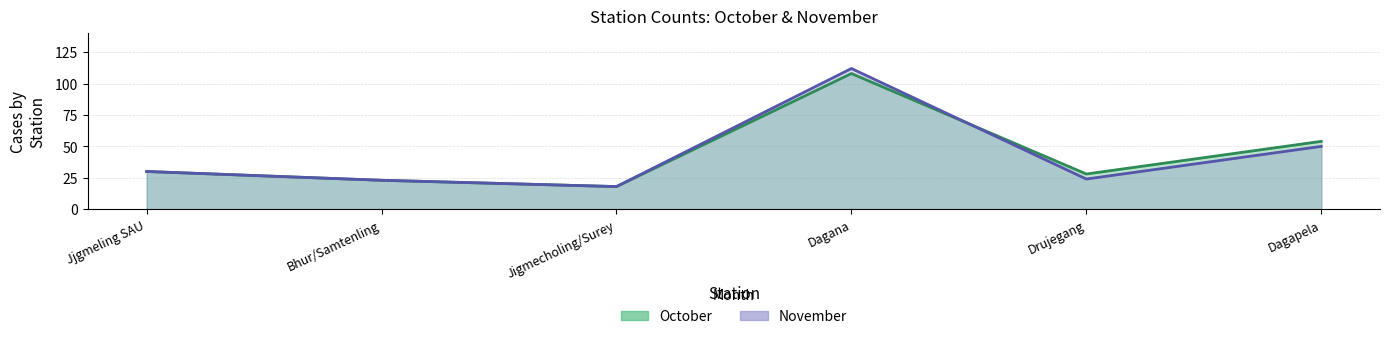

What is the difference between the highest and lowest values at Dagapela?

4